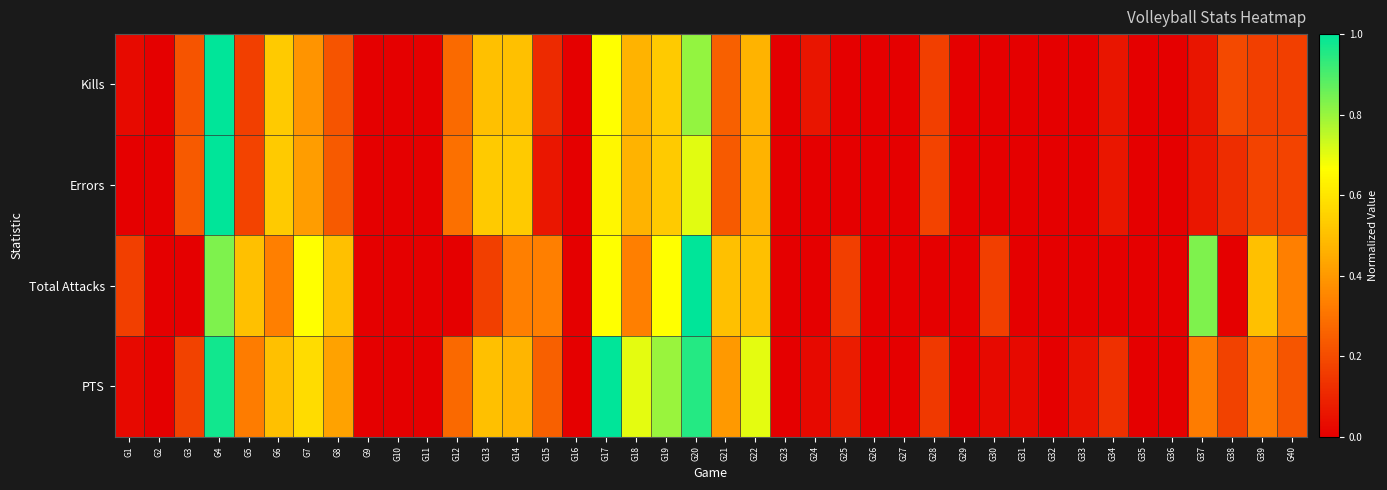

Reading left to right, transcribe all the data shown in this chart.

Kills: G1=0.0	G2=0.0	G3=0.2	G4=1.0	G5=0.2	G6=0.5	G7=0.4	G8=0.2	G9=0.0	G10=0.0	G11=0.0	G12=0.3	G13=0.5	G14=0.5	G15=0.1	G16=0.0	G17=0.7	G18=0.5	G19=0.5	G20=0.8	G21=0.2	G22=0.5	G23=0.0	G24=0.1	G25=0.0	G26=0.0	G27=0.0	G28=0.2	G29=0.0	G30=0.0	G31=0.0	G32=0.0	G33=0.0	G34=0.1	G35=0.0	G36=0.0	G37=0.1	G38=0.2	G39=0.2	G40=0.2
Errors: G1=0.0	G2=0.0	G3=0.2	G4=1.0	G5=0.2	G6=0.5	G7=0.4	G8=0.2	G9=0.0	G10=0.0	G11=0.0	G12=0.3	G13=0.5	G14=0.5	G15=0.1	G16=0.0	G17=0.6	G18=0.5	G19=0.5	G20=0.7	G21=0.2	G22=0.5	G23=0.0	G24=0.0	G25=0.0	G26=0.0	G27=0.0	G28=0.2	G29=0.0	G30=0.0	G31=0.0	G32=0.0	G33=0.0	G34=0.1	G35=0.0	G36=0.0	G37=0.1	G38=0.1	G39=0.2	G40=0.2
Total Attacks: G1=0.2	G2=0.0	G3=0.0	G4=0.8	G5=0.5	G6=0.3	G7=0.7	G8=0.5	G9=0.0	G10=0.0	G11=0.0	G12=0.0	G13=0.2	G14=0.3	G15=0.3	G16=0.0	G17=0.7	G18=0.3	G19=0.7	G20=1.0	G21=0.5	G22=0.5	G23=0.0	G24=0.0	G25=0.2	G26=0.0	G27=0.0	G28=0.0	G29=0.0	G30=0.2	G31=0.0	G32=0.0	G33=0.0	G34=0.0	G35=0.0	G36=0.0	G37=0.8	G38=0.0	G39=0.5	G40=0.3
PTS: G1=0.0	G2=0.0	G3=0.2	G4=1.0	G5=0.3	G6=0.5	G7=0.6	G8=0.4	G9=0.0	G10=0.0	G11=0.0	G12=0.3	G13=0.5	G14=0.5	G15=0.2	G16=0.0	G17=1.0	G18=0.7	G19=0.8	G20=0.9	G21=0.4	G22=0.7	G23=0.0	G24=0.0	G25=0.1	G26=0.0	G27=0.0	G28=0.1	G29=0.0	G30=0.0	G31=0.0	G32=0.0	G33=0.1	G34=0.1	G35=0.0	G36=0.0	G37=0.3	G38=0.2	G39=0.3	G40=0.2